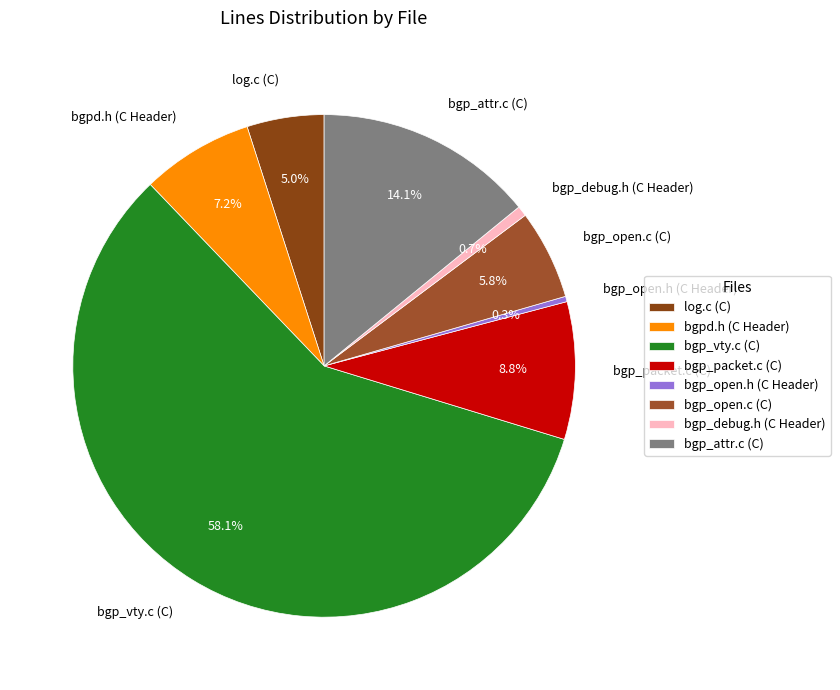

Which slice is the largest?

bgp_vty.c (C)